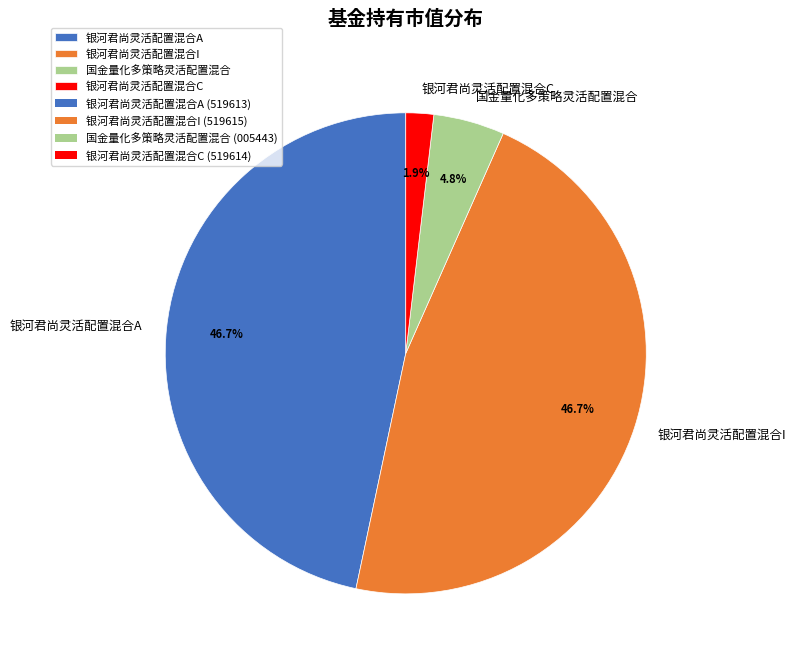

Is it true that 银河君尚灵活配置混合A is 56% of the pie?

False